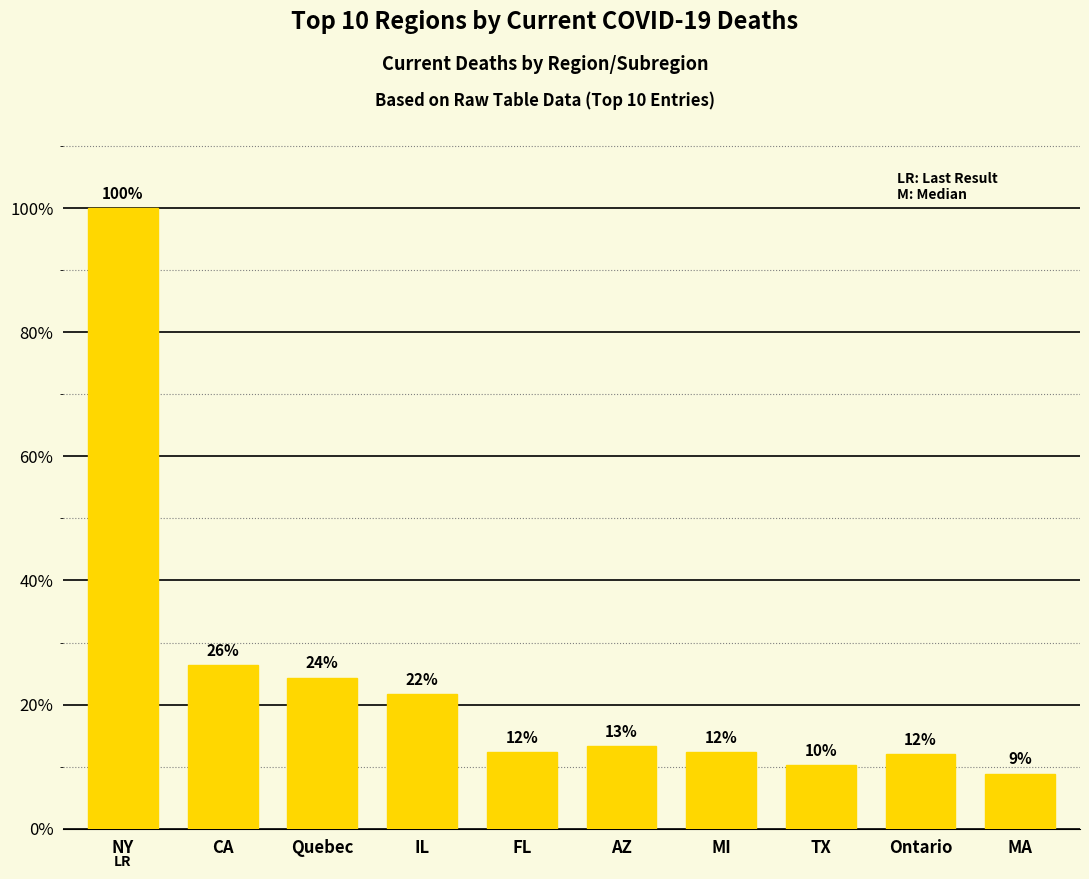

True or false: the data shows 5001 at Ontario.

False